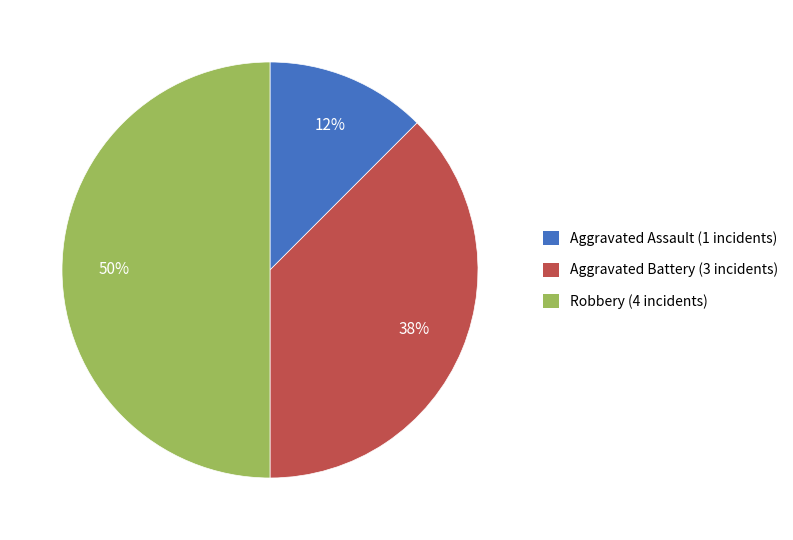

To the nearest percent, what is the average slice percentage?

33%